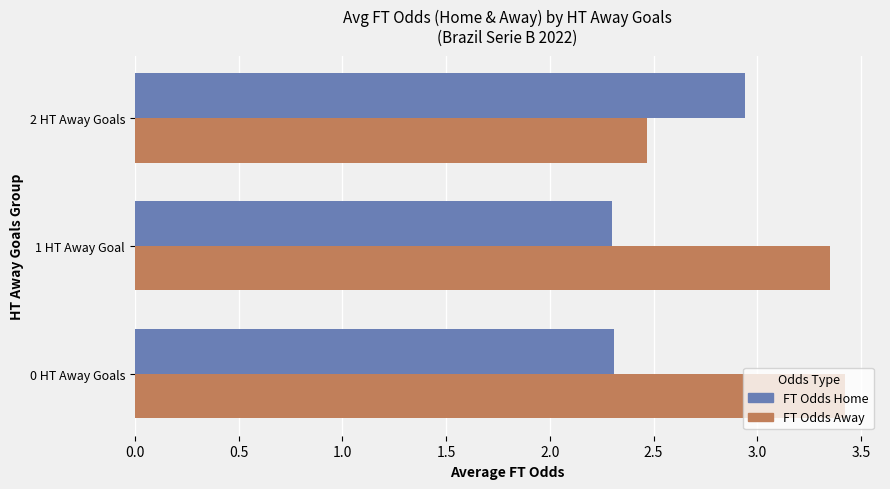

What is the total value across all series at 1 HT Away Goal?

5.7